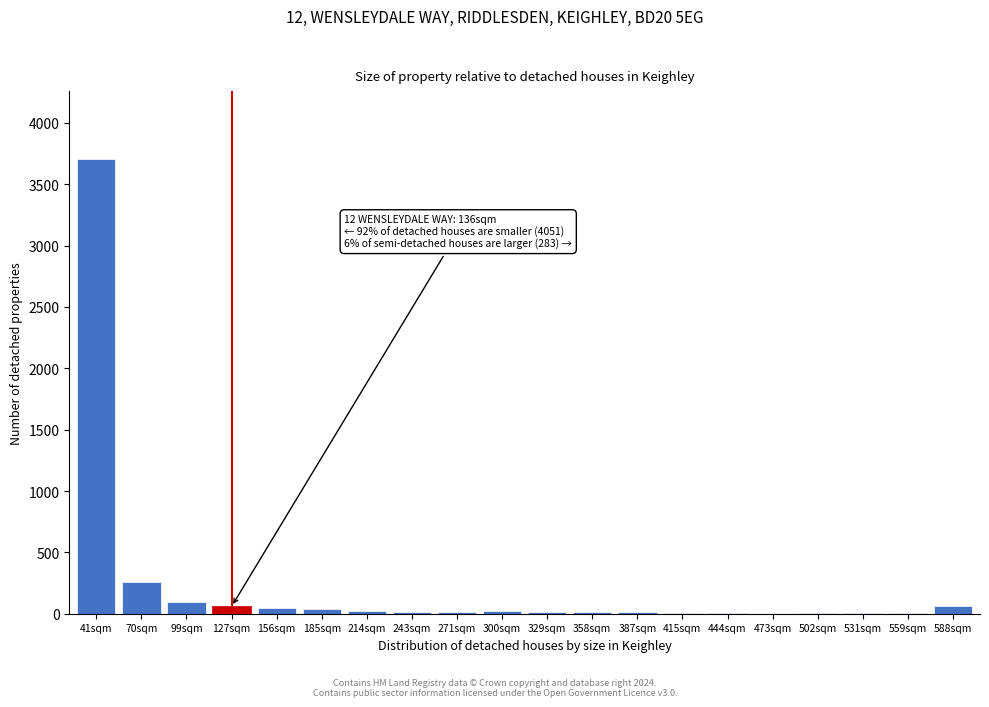

True or false: the data shows 45 at 156sqm.

True